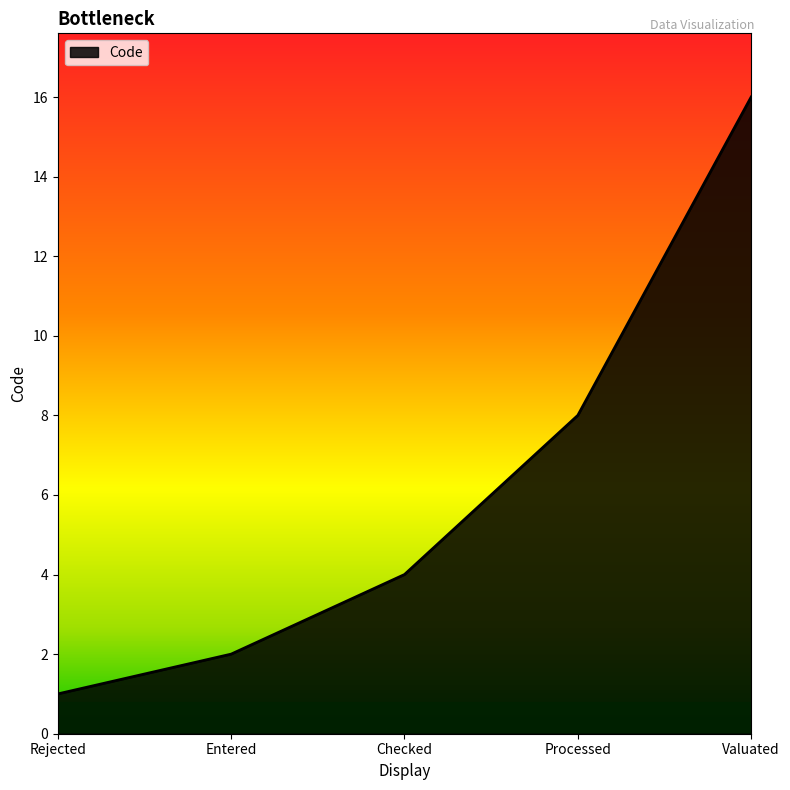

What is the change in value from Rejected to Valuated?

+15